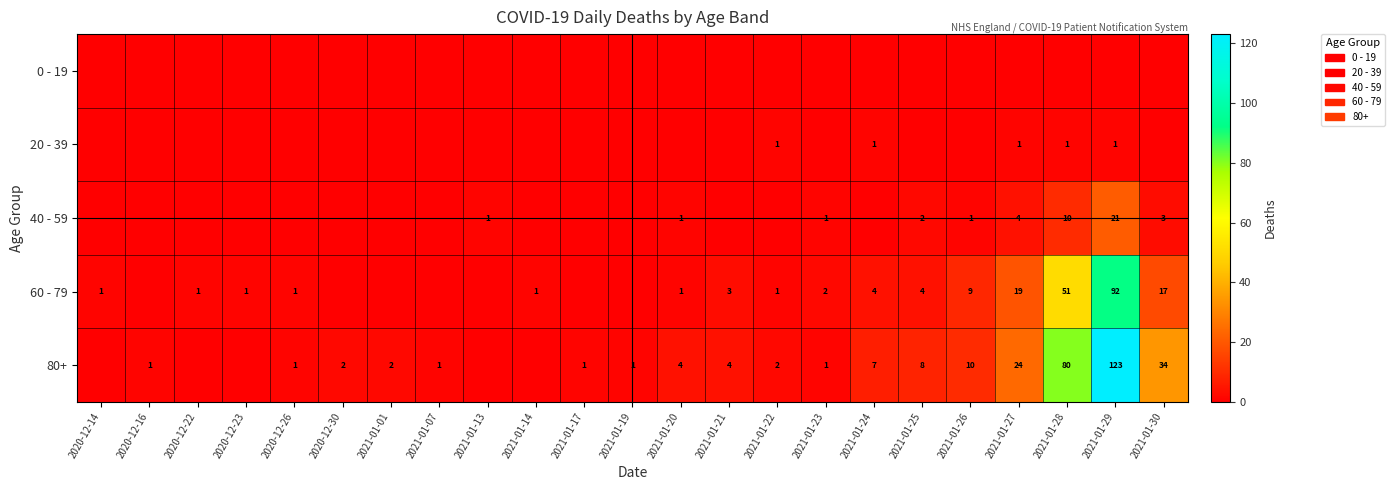

Is the value of 60 - 79 at 2021-01-28 greater than the value of 80+ at 2021-01-07?

Yes